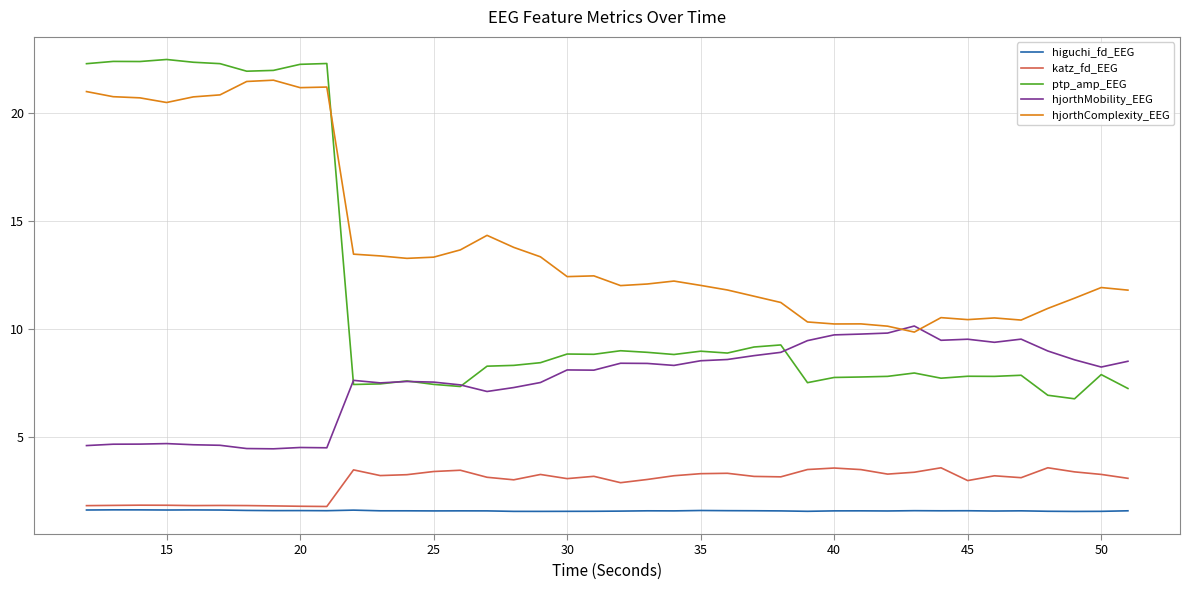

True or false: katz_fd_EEG and hjorthComplexity_EEG intersect in this chart.

False